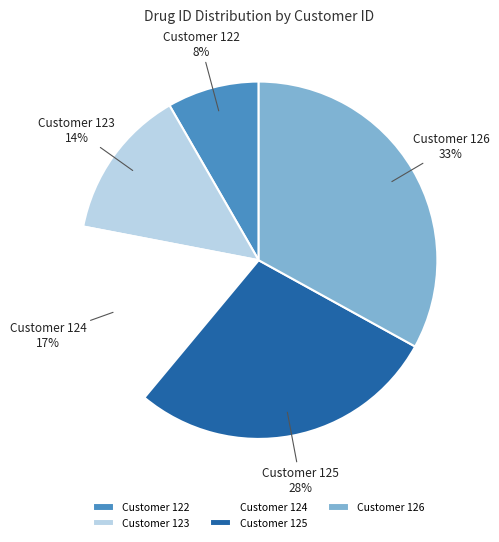

Combined, do Customer 122 and Customer 124 account for over 50%?

No